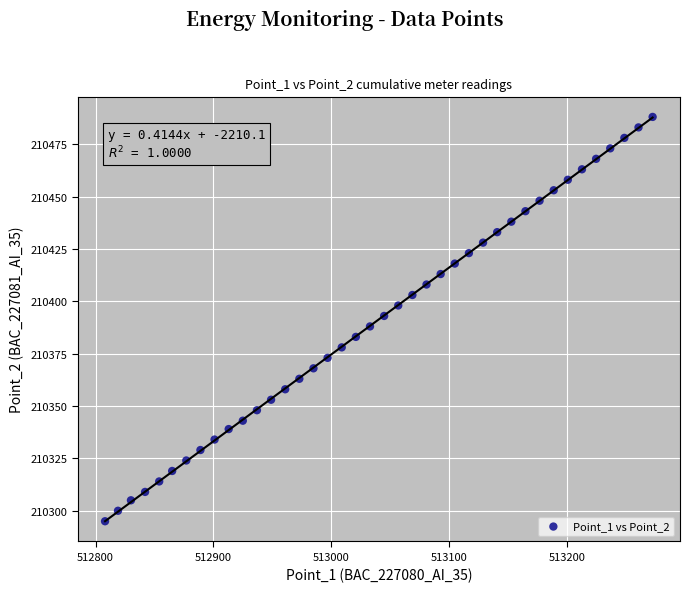

What is the range of X values (max minus min)?

465